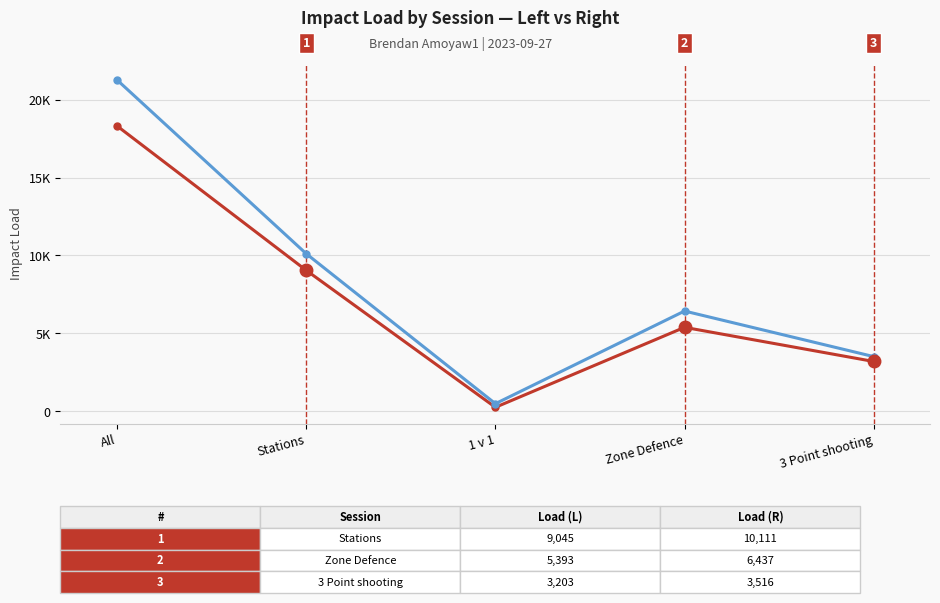

Does the chart have visible grid lines?

Yes